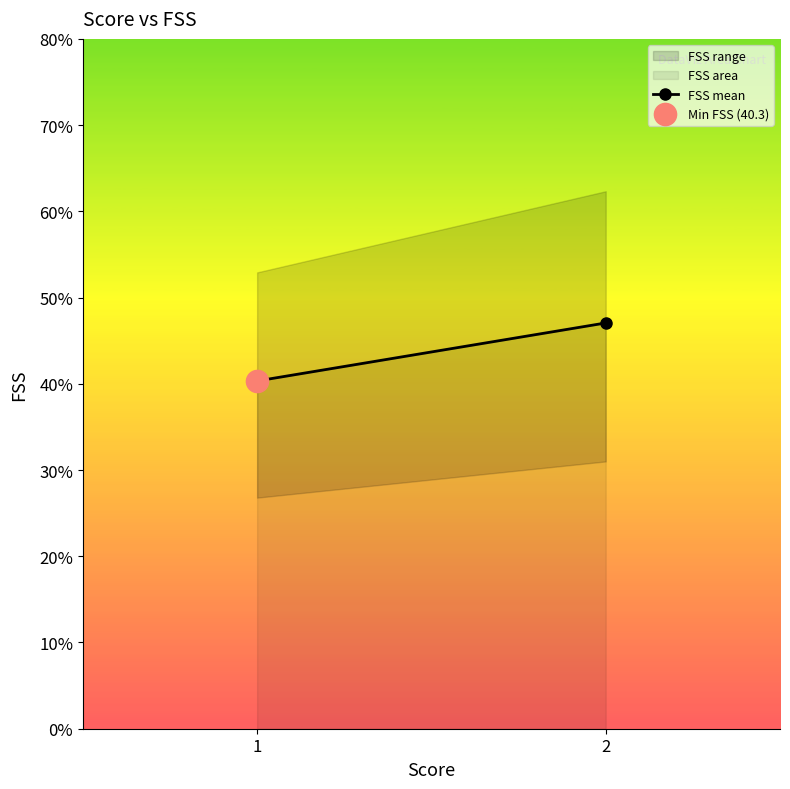

What is the value of the 2nd point from the left?

47.1